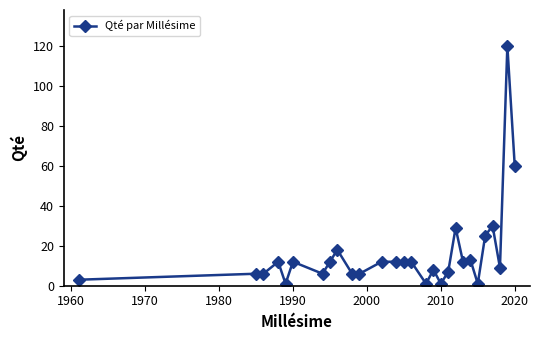

What is the difference between the maximum and minimum values?

119